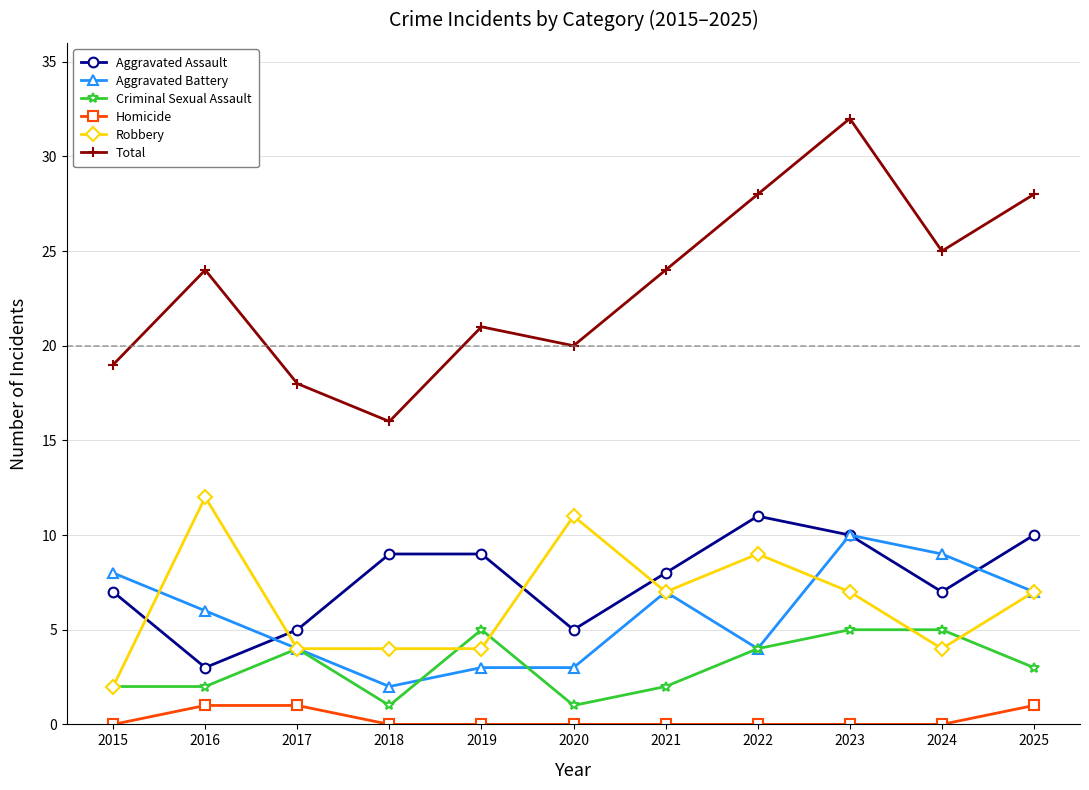

Rank the series by their maximum value, from highest to lowest.

Total, Robbery, Aggravated Assault, Aggravated Battery, Criminal Sexual Assault, Homicide